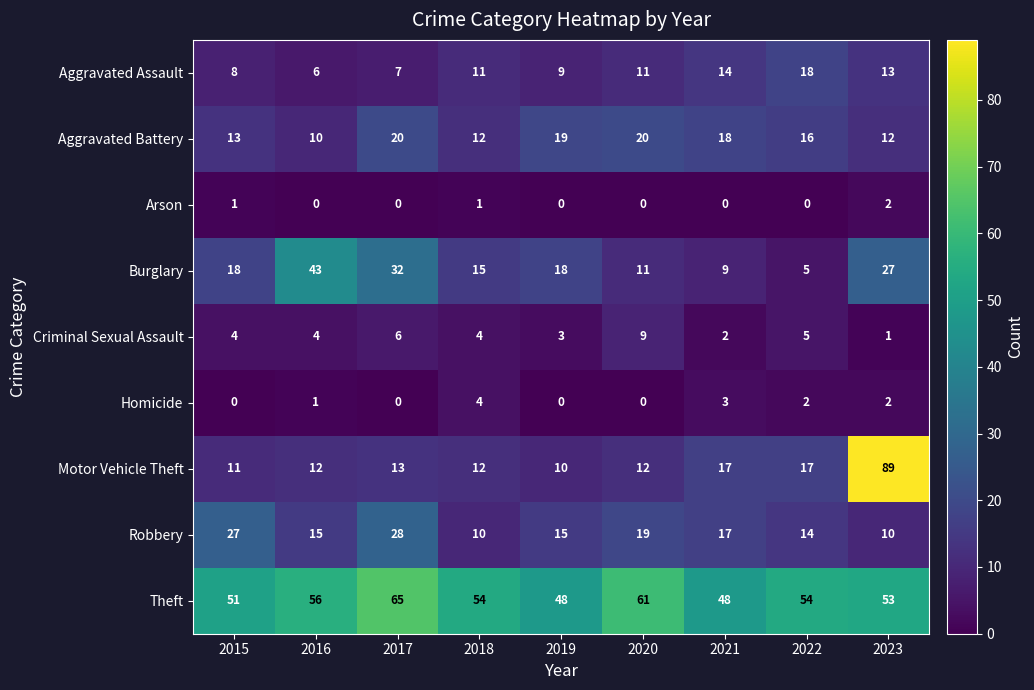

Which series has the widest spread of values?

Motor Vehicle Theft